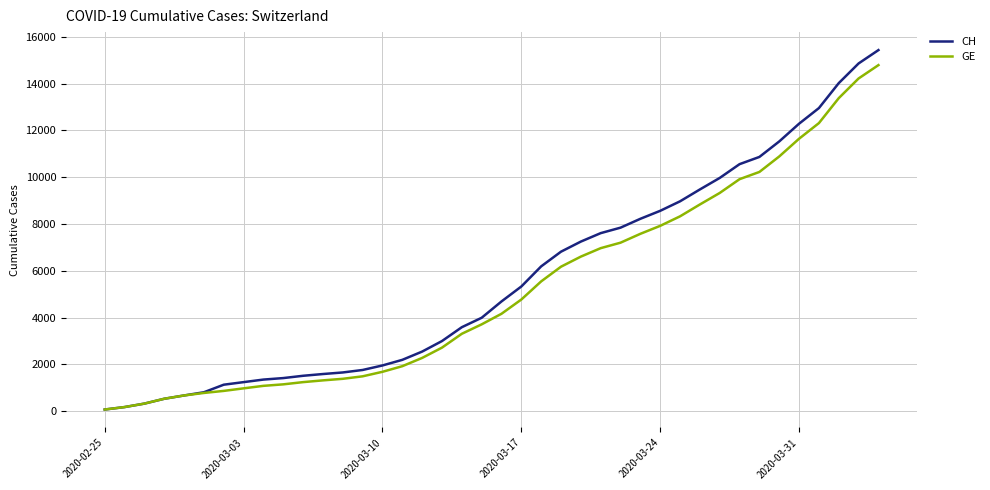

What is the maximum value shown in the chart?

15433